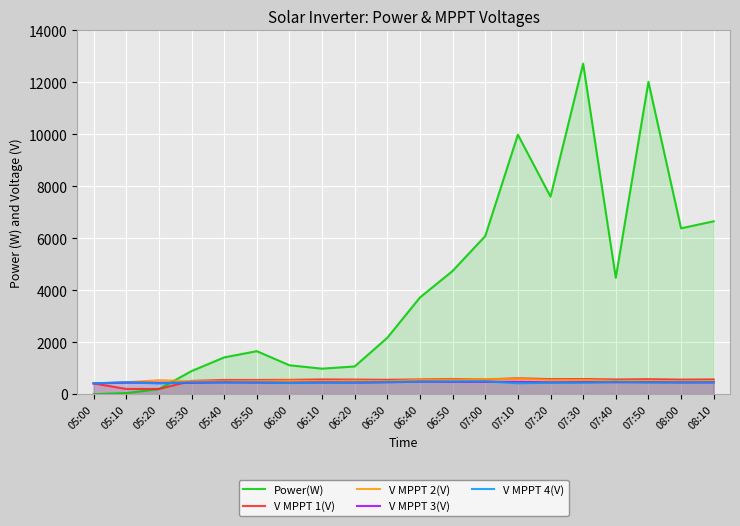

Between 05:00 and 08:10, which series saw the biggest shift?

Power(W)